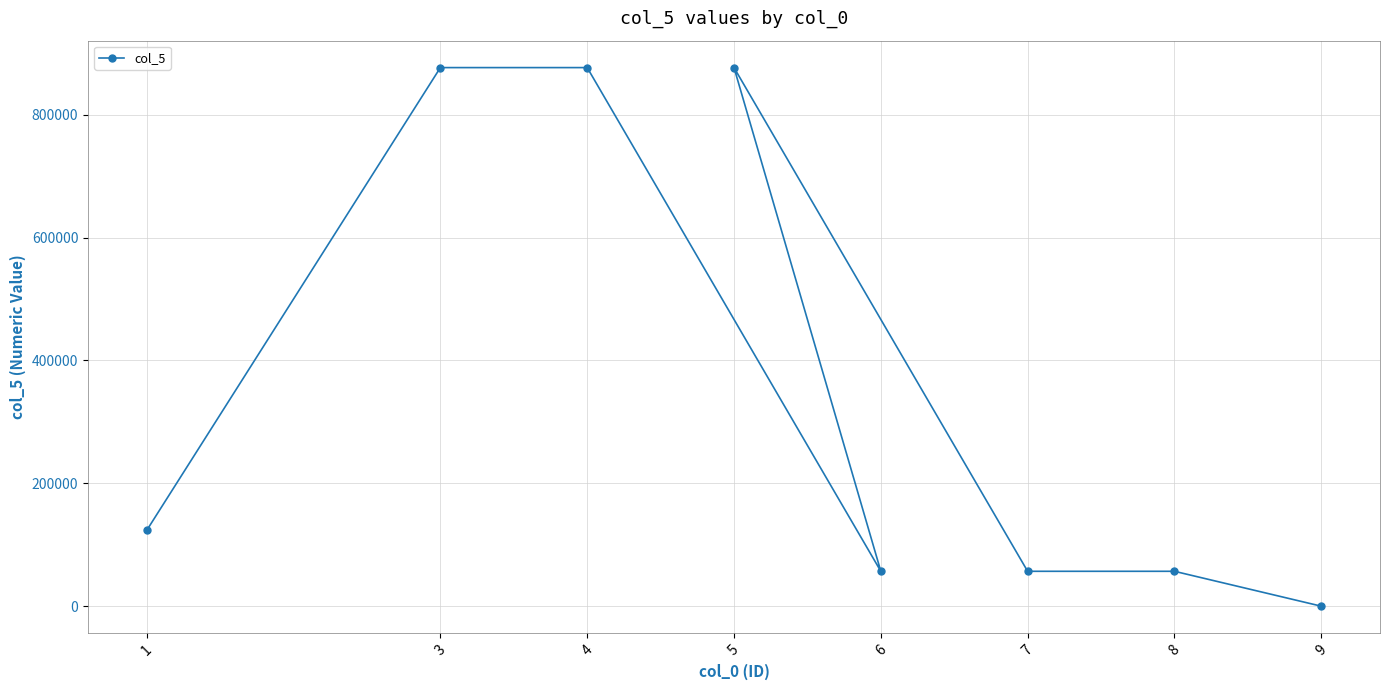

Rank the categories by value from lowest to highest.

9, 6, 7, 8, 1, 3, 4, 5